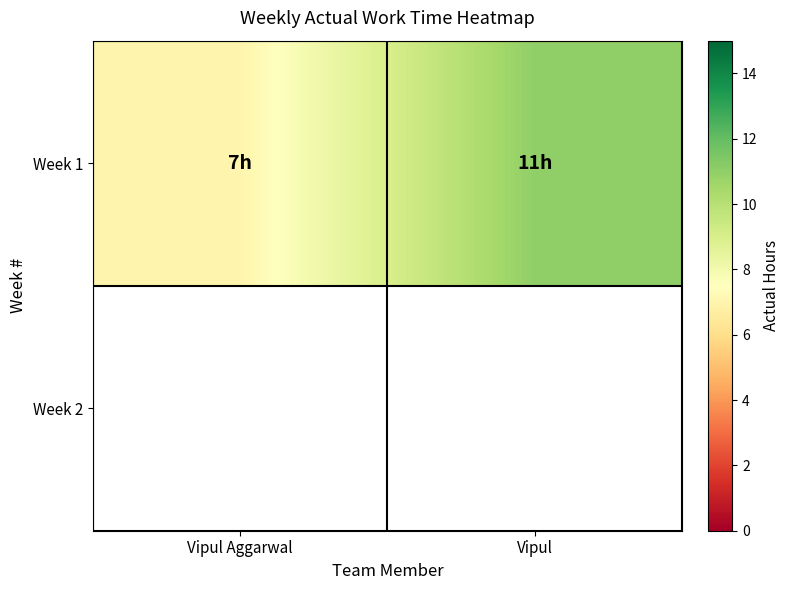

What is the difference between the values at Vipul and Vipul Aggarwal?

4